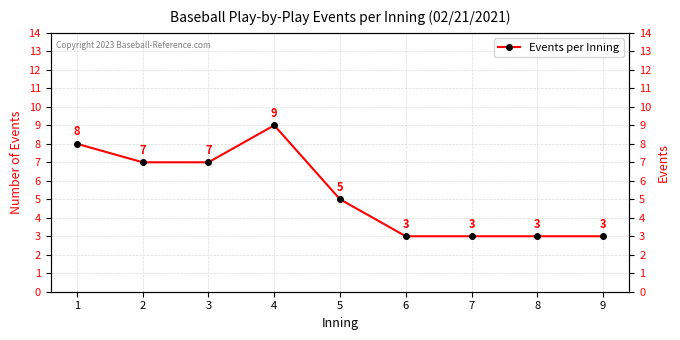

List the labels in order of value, smallest first.

6, 7, 8, 9, 5, 2, 3, 1, 4